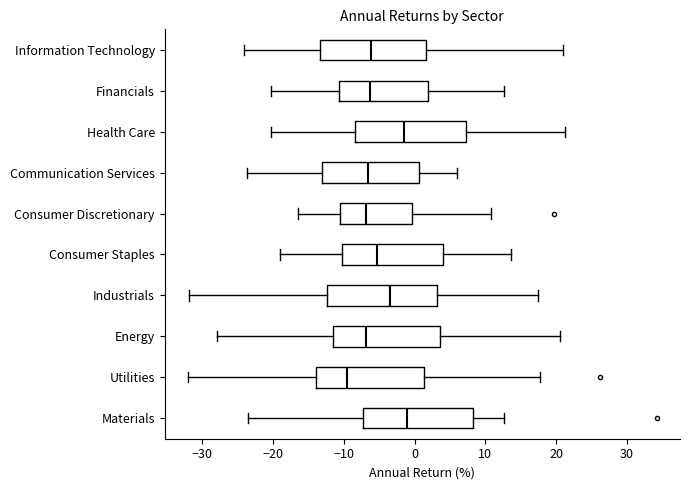

Reading bottom to top, transcribe this box plot: for each box, give where its median line is, the range the box spans, and where its two whiskers end, as read against the x-axis. The values are not printed on the chart, so give them approximately, as read against the axis.

Materials: median -1, box -7 to 8, whiskers -23 to 13
Utilities: median -10, box -14 to 1, whiskers -32 to 18
Energy: median -7, box -12 to 4, whiskers -28 to 20
Industrials: median -4, box -12 to 3, whiskers -32 to 17
Consumer Staples: median -5, box -10 to 4, whiskers -19 to 14
Consumer Discretionary: median -7, box -11 to 0, whiskers -17 to 11
Communication Services: median -7, box -13 to 1, whiskers -24 to 6
Health Care: median -1, box -8 to 7, whiskers -20 to 21
Financials: median -6, box -11 to 2, whiskers -20 to 13
Information Technology: median -6, box -13 to 2, whiskers -24 to 21